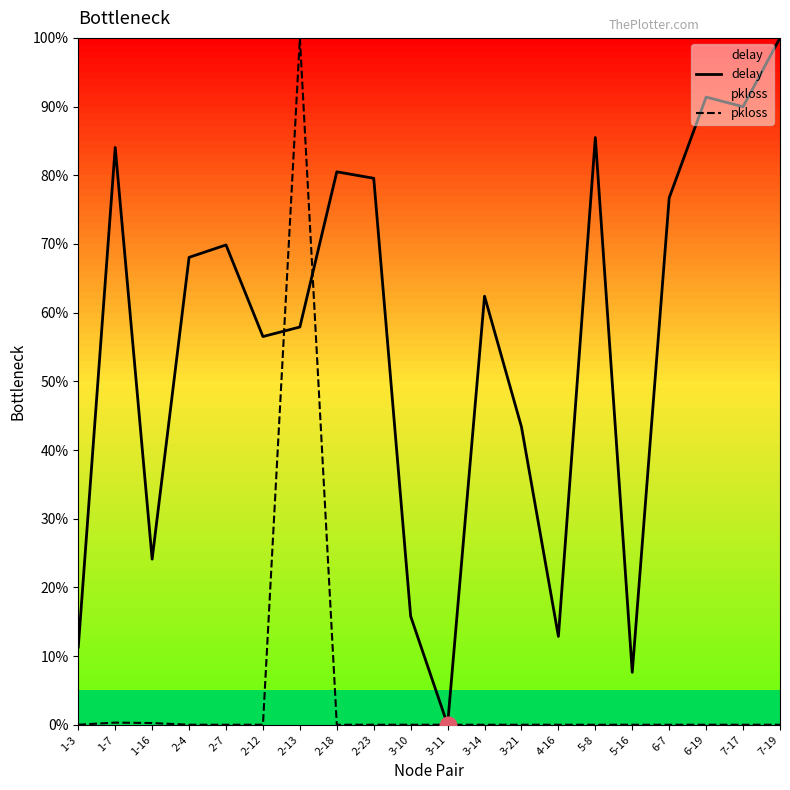

Reading left to right, transcribe all the data shown in this chart.

delay: 1-3=0.1	1-7=0.8	1-16=0.2	2-4=0.7	2-7=0.7	2-12=0.6	2-13=0.6	2-18=0.8	2-23=0.8	3-10=0.2	3-11=0.0	3-14=0.6	3-21=0.4	4-16=0.1	5-8=0.9	5-16=0.1	6-7=0.8	6-19=0.9	7-17=0.9	7-19=1.0
pkloss: 1-3=0.0	1-7=0.0	1-16=0.0	2-4=0.0	2-7=0.0	2-12=0.0	2-13=1.0	2-18=0.0	2-23=0.0	3-10=0.0	3-11=0.0	3-14=0.0	3-21=0.0	4-16=0.0	5-8=0.0	5-16=0.0	6-7=0.0	6-19=0.0	7-17=0.0	7-19=0.0